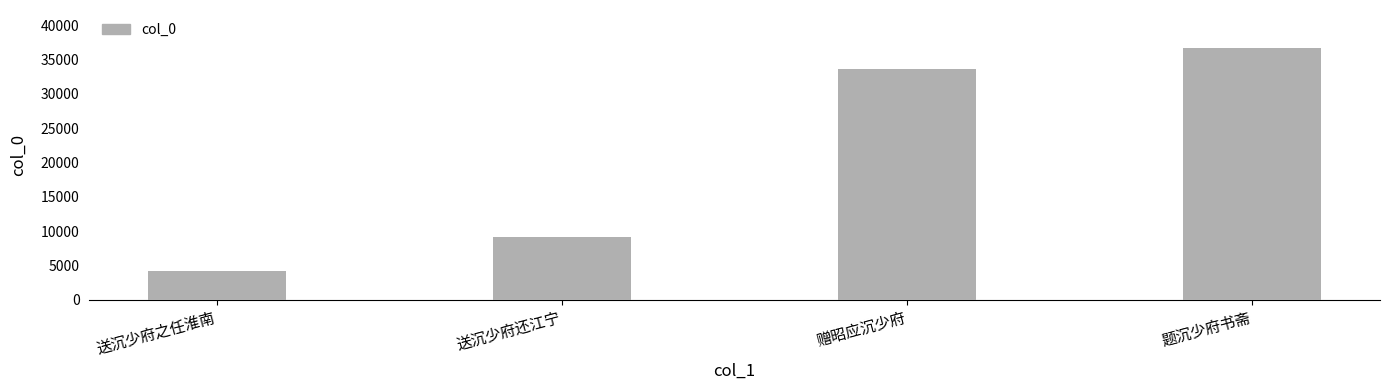

Reading right to left, transcribe all the data shown in this chart.

题沉少府书斋=36719	赠昭应沉少府=33684	送沉少府还江宁=9125	送沉少府之任淮南=4131